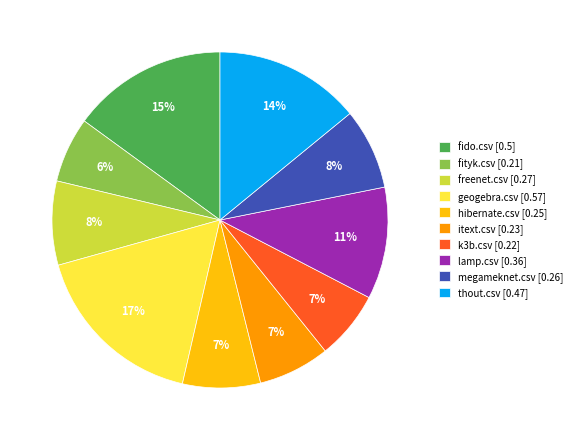

Do thout.csv and fido.csv together represent more than half of the pie?

No